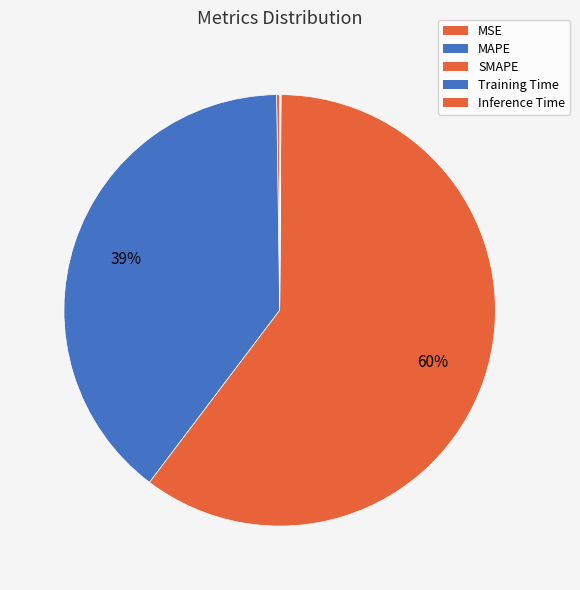

What percentage is the SMAPE slice, to the nearest percent?

60%